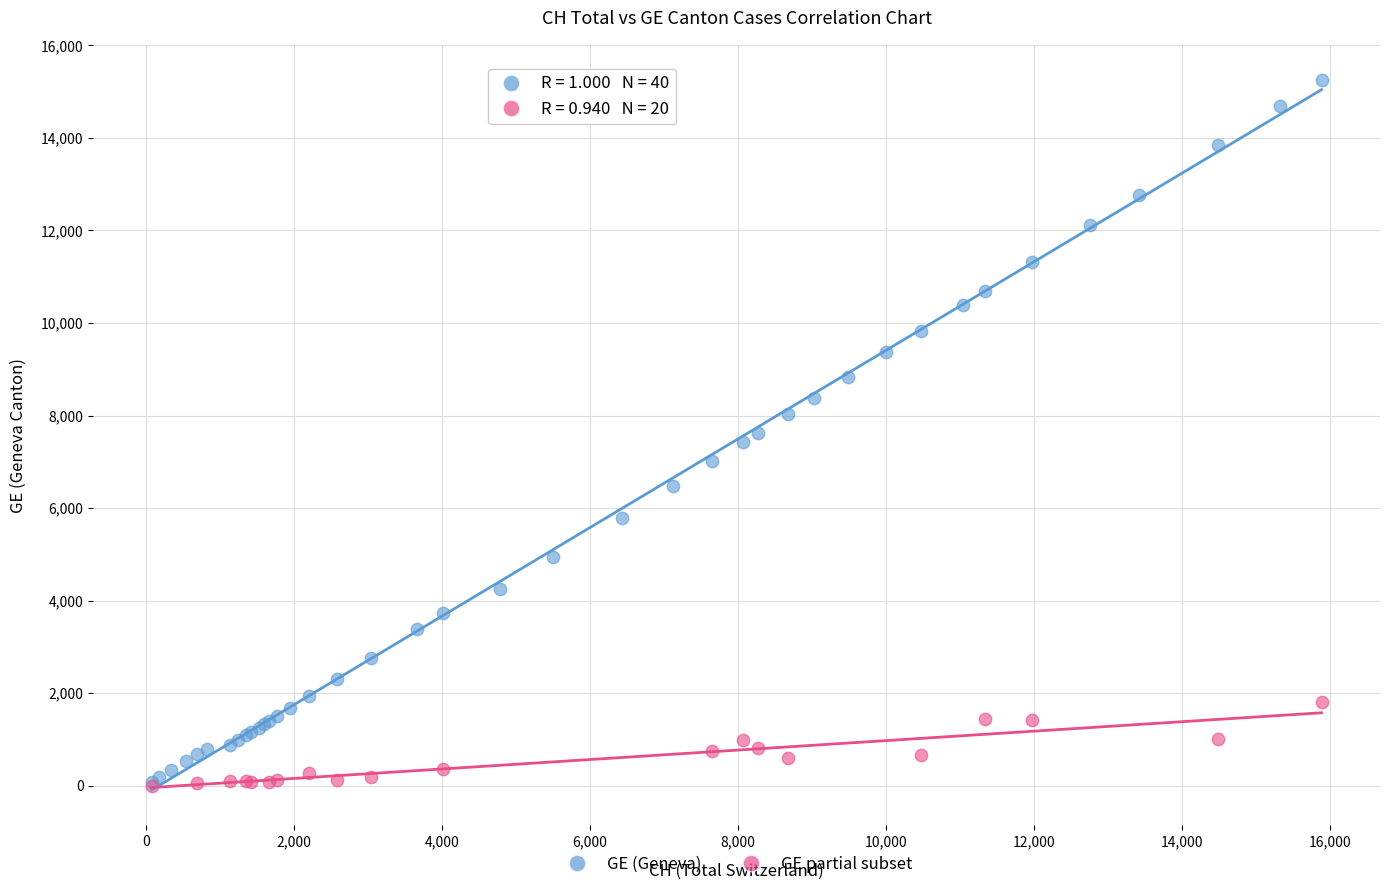

Which series has the largest Y range (max minus min)?

GE (Geneva)